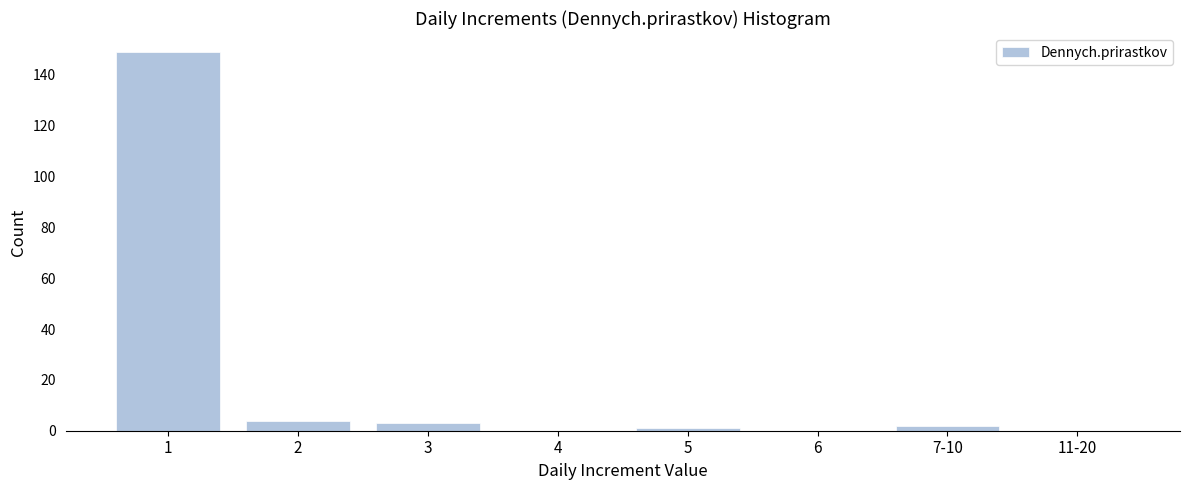

Reading right to left, list all the values displayed in this chart.

11-20=0	7-10=2	6=0	5=1	4=0	3=3	2=4	1=149